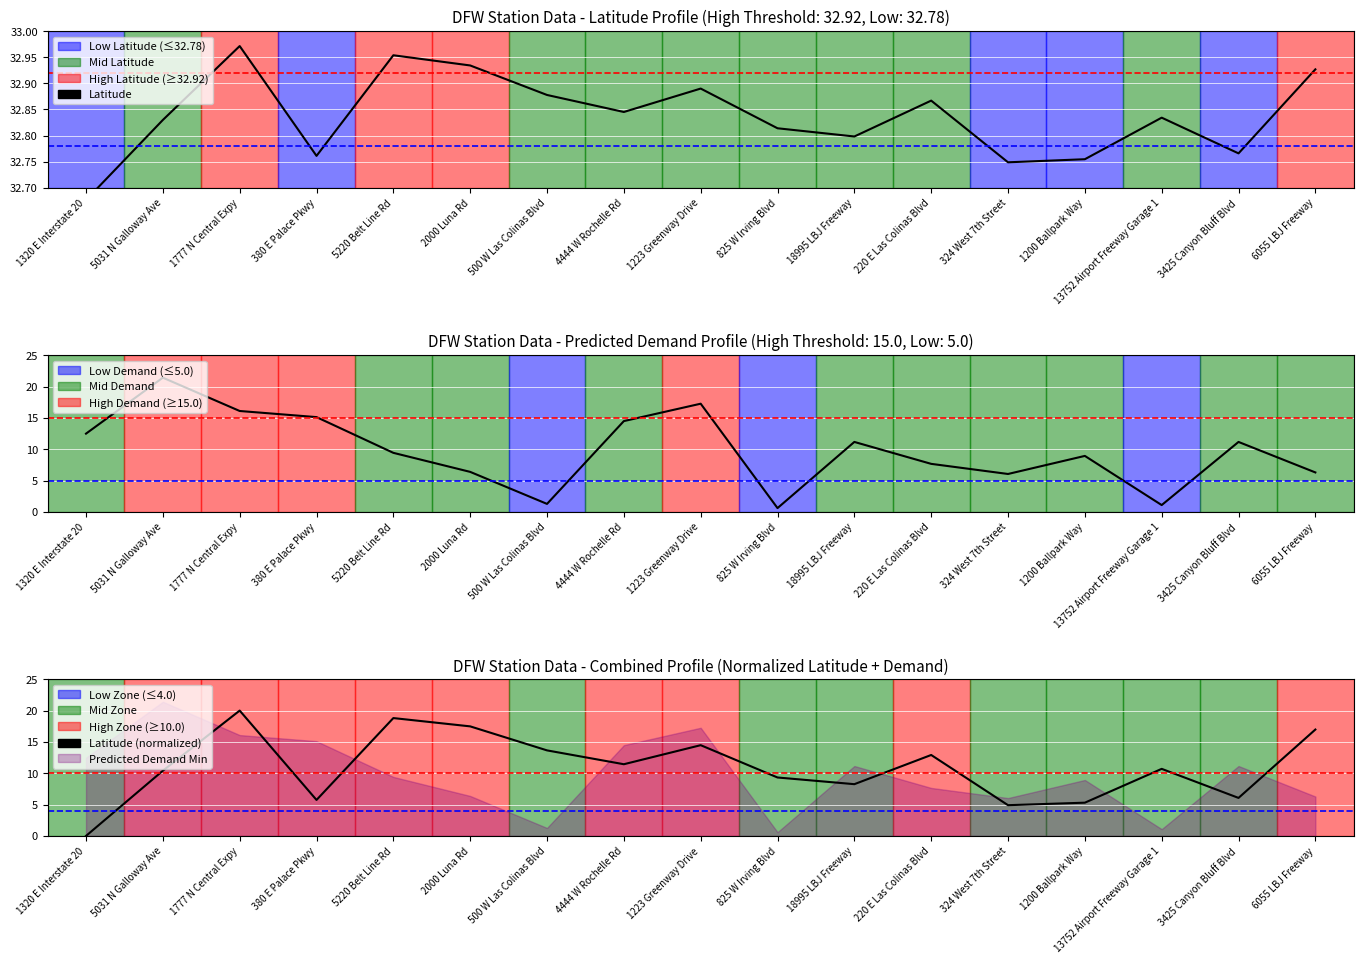

True or false: Latitude (normalized) and Predicted Demand Min intersect in this chart.

True